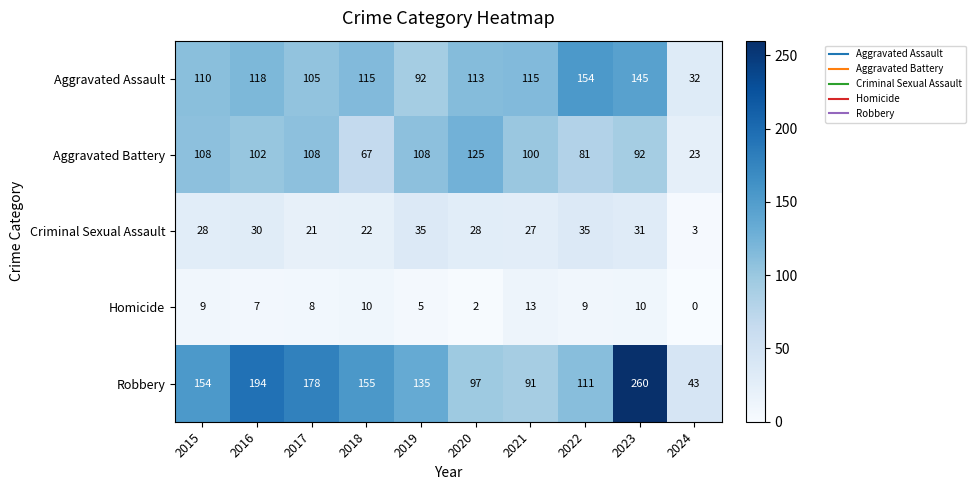

At which label does Aggravated Battery reach its minimum?

2024